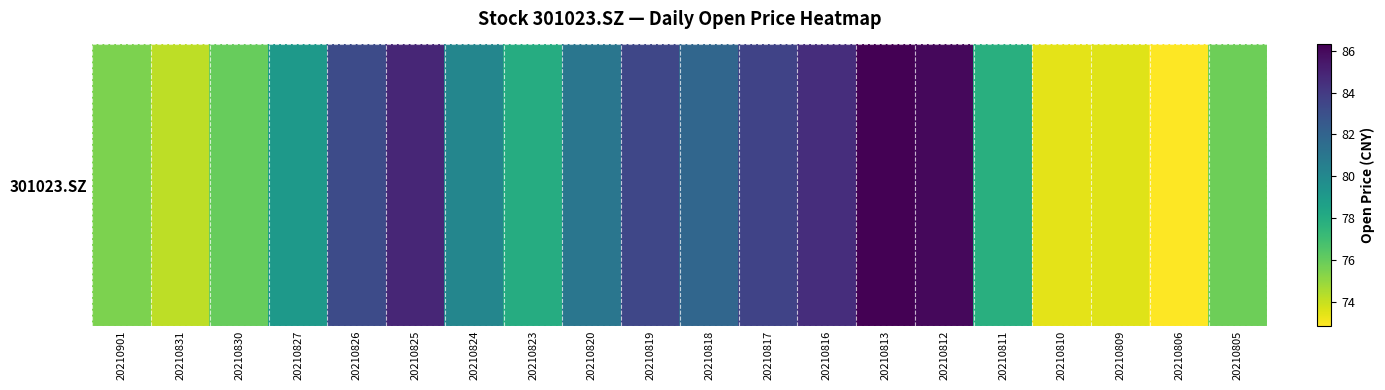

What is the sum of the values at 20210820 and 20210812?

167.0